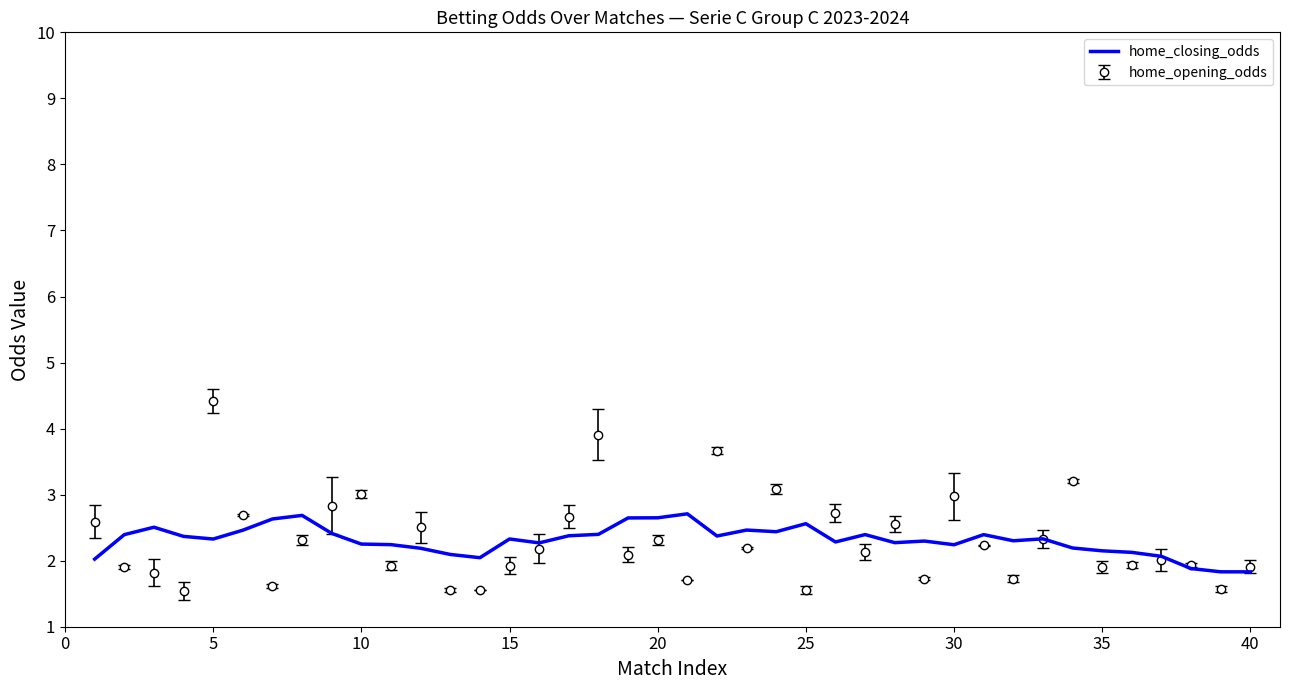

What is the minimum value shown in the chart?

1.5